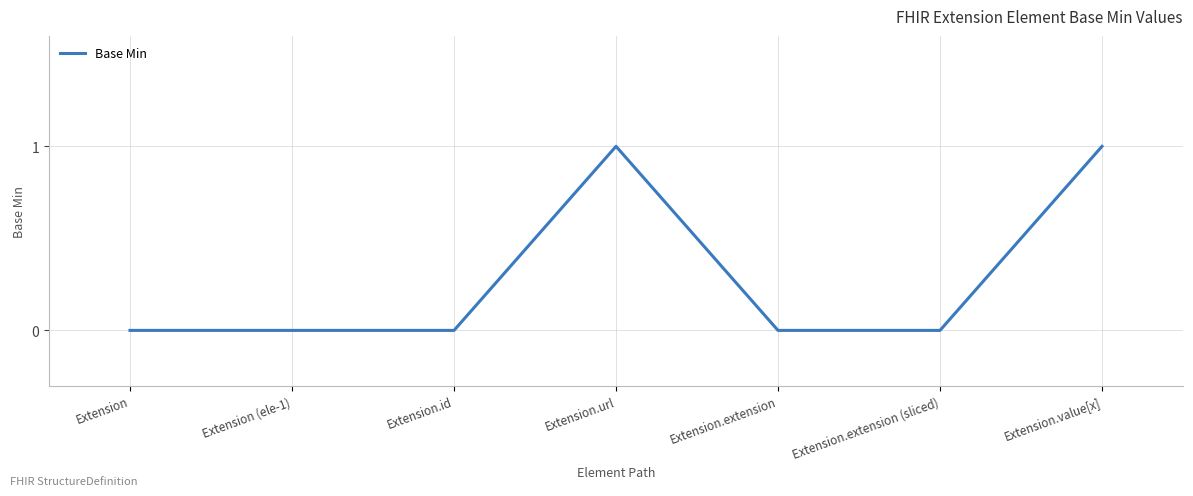

Does the chart display data point markers on the line(s)?

No